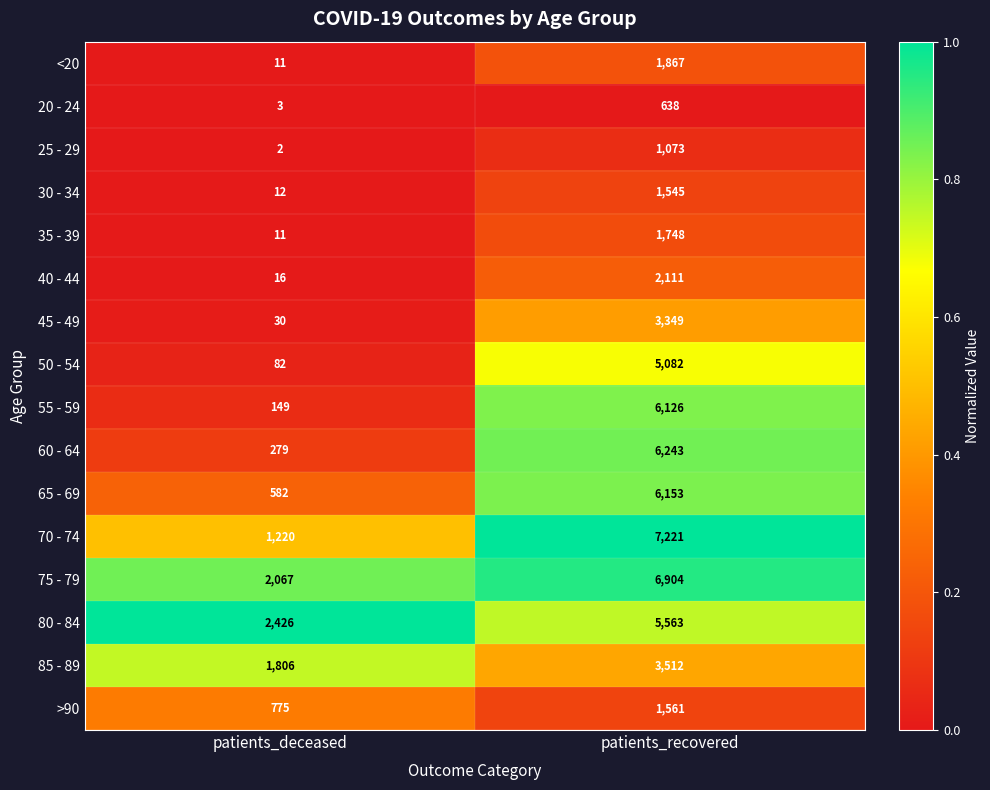

What is the approximate value of 65 - 69 at patients_recovered?

6153